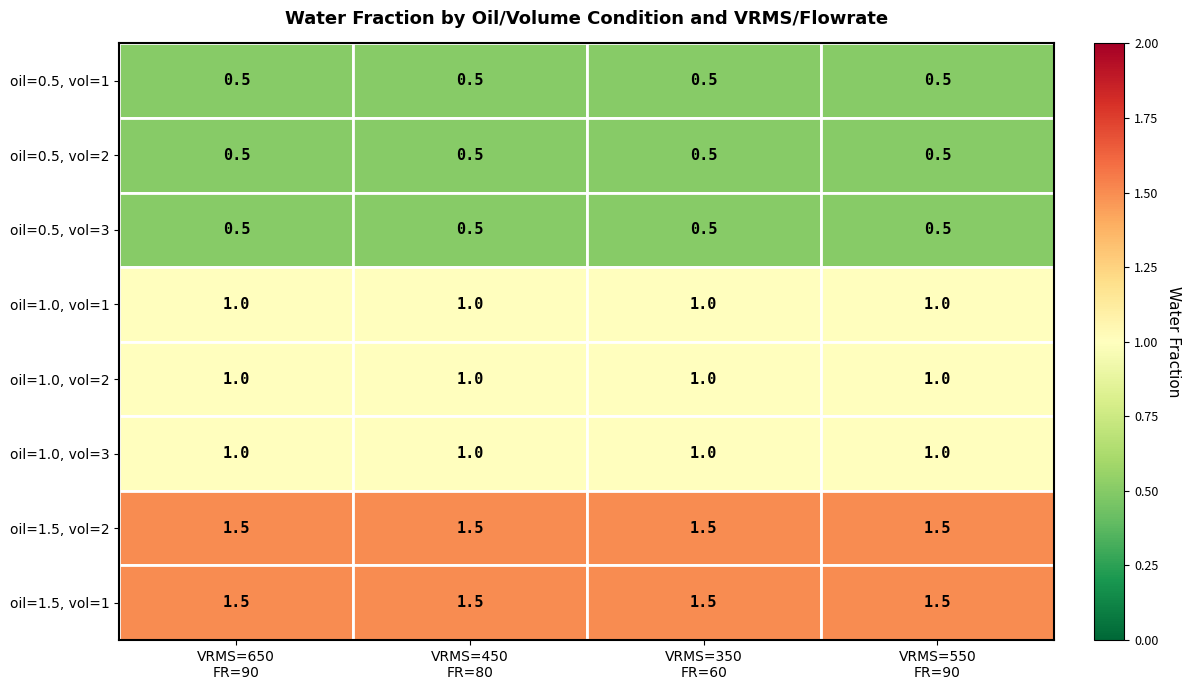

At how many categories does at least one series exceed 1?

4